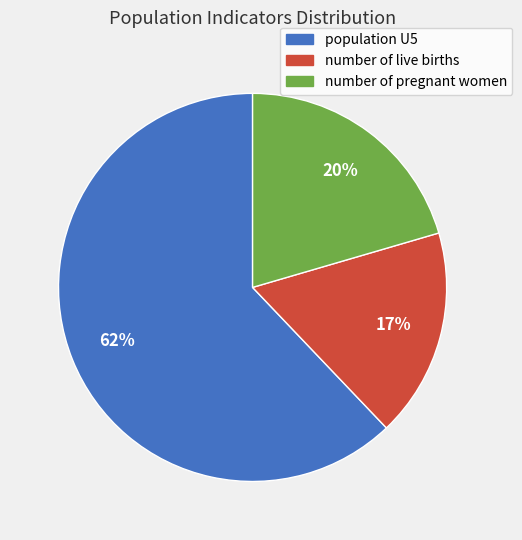

What is the ratio of the value at number of live births to the value at population U5?

0.3